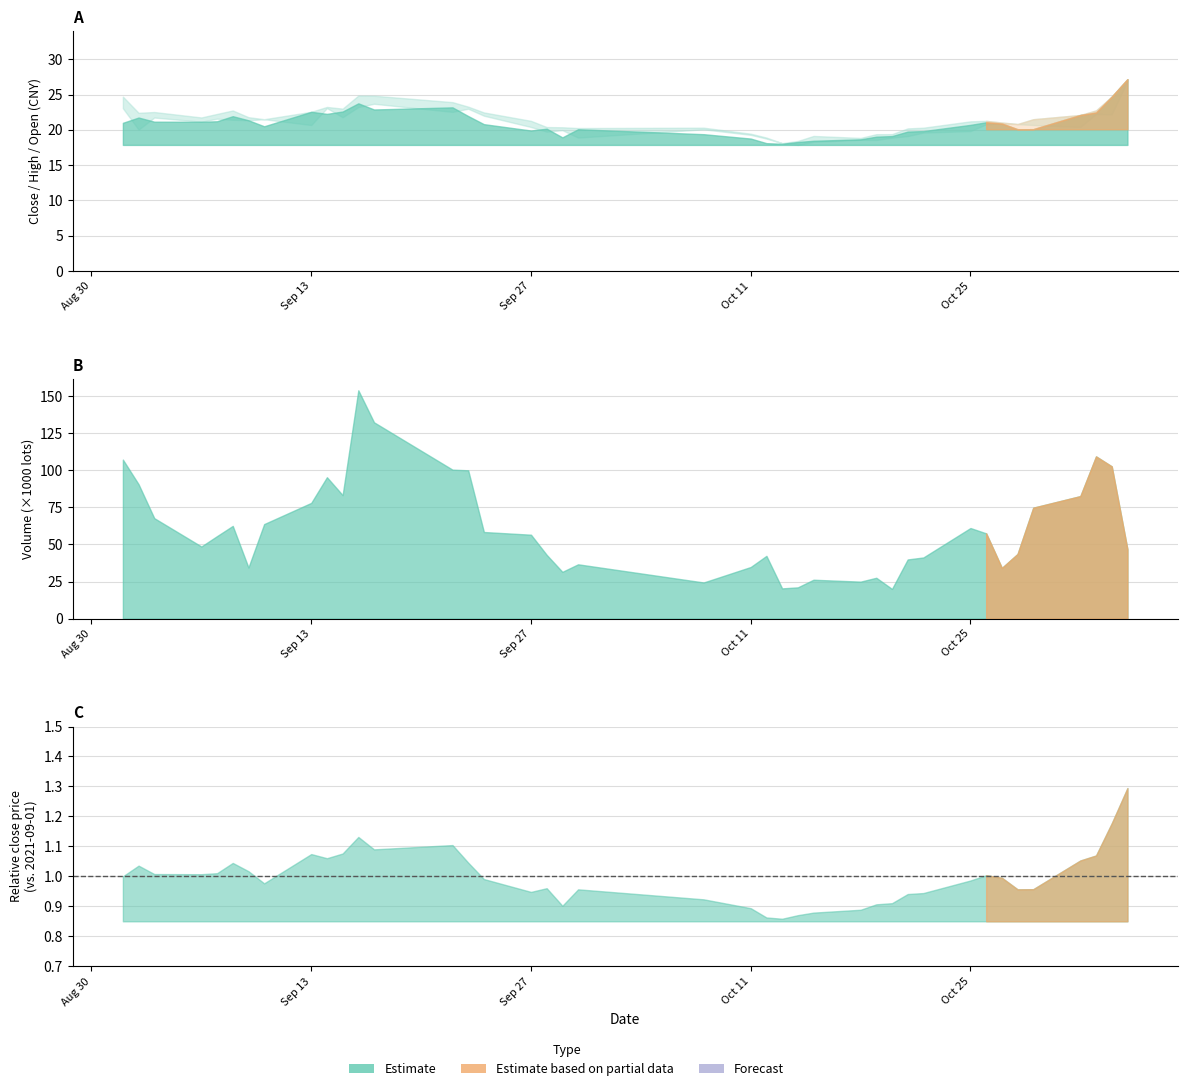

How many interior local valleys does the high series have?

8